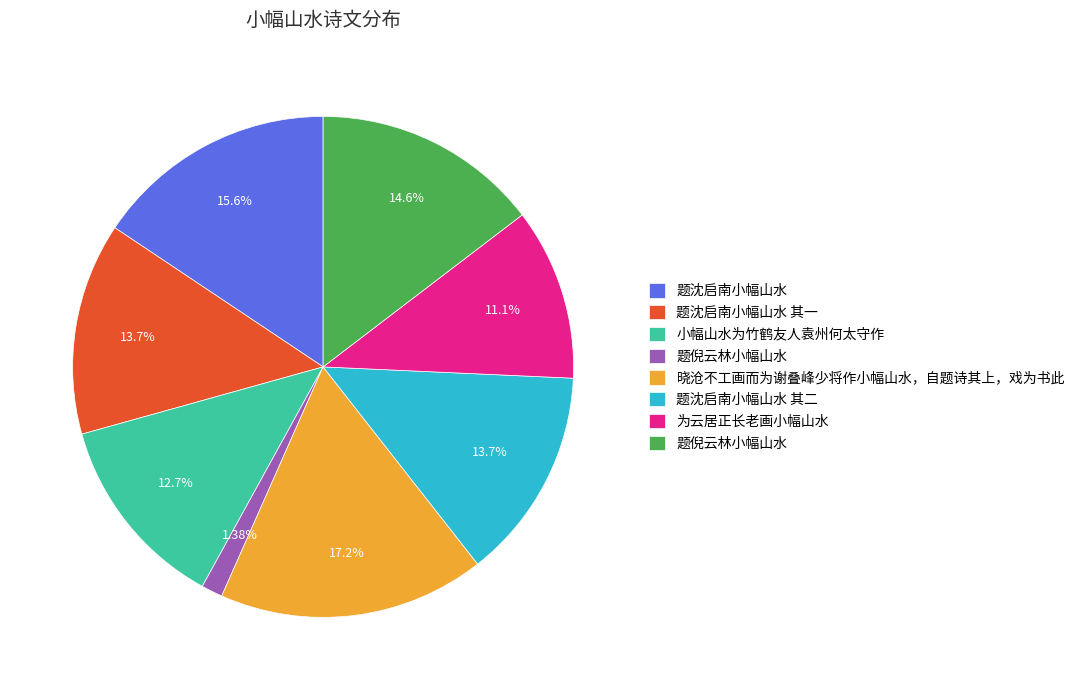

Is there a majority slice in this chart?

No